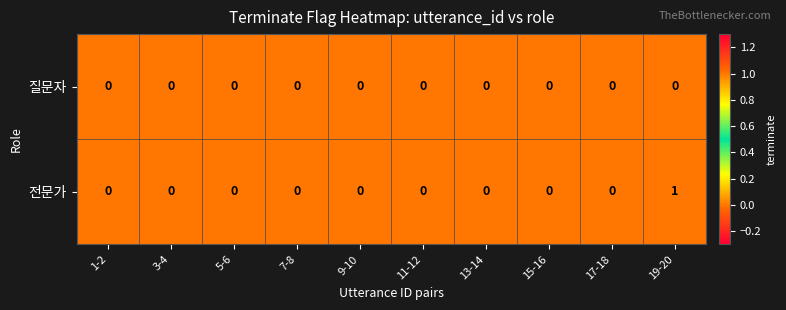

Is it true that 질문자 equals 0 at 19-20?

True